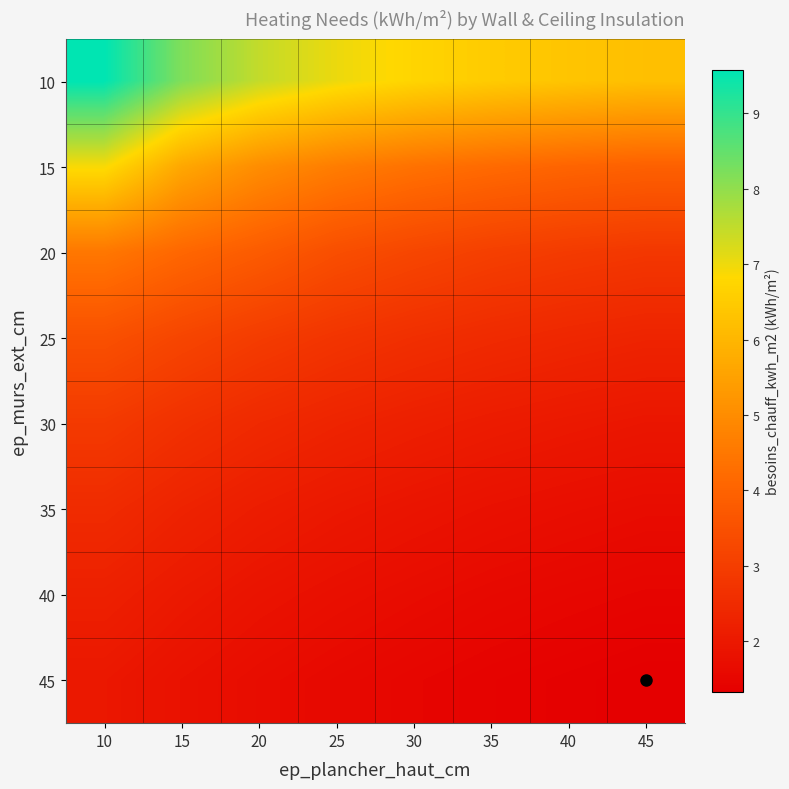

What is the spread (max minus min) of values at 45?

4.9